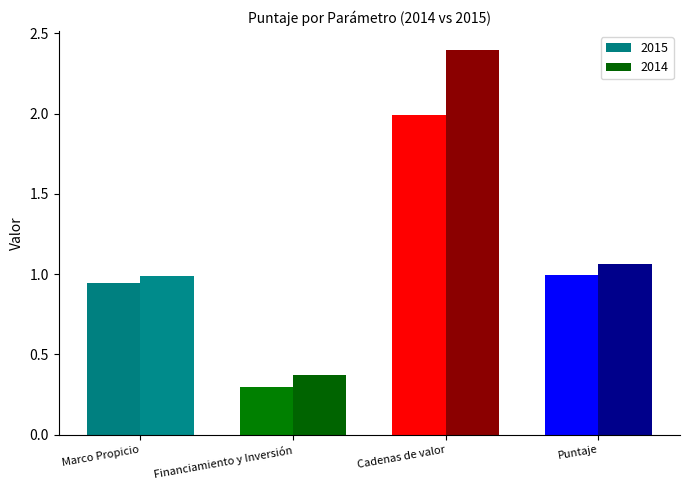

What position from the left is Financiamiento y Inversión?

2